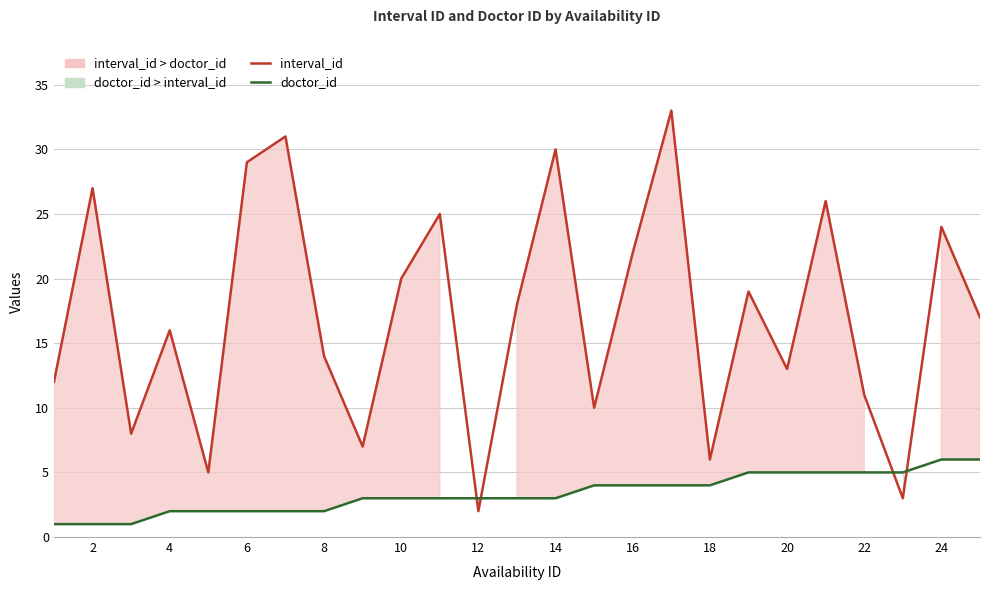

What is the average value of the interval_id series?

17